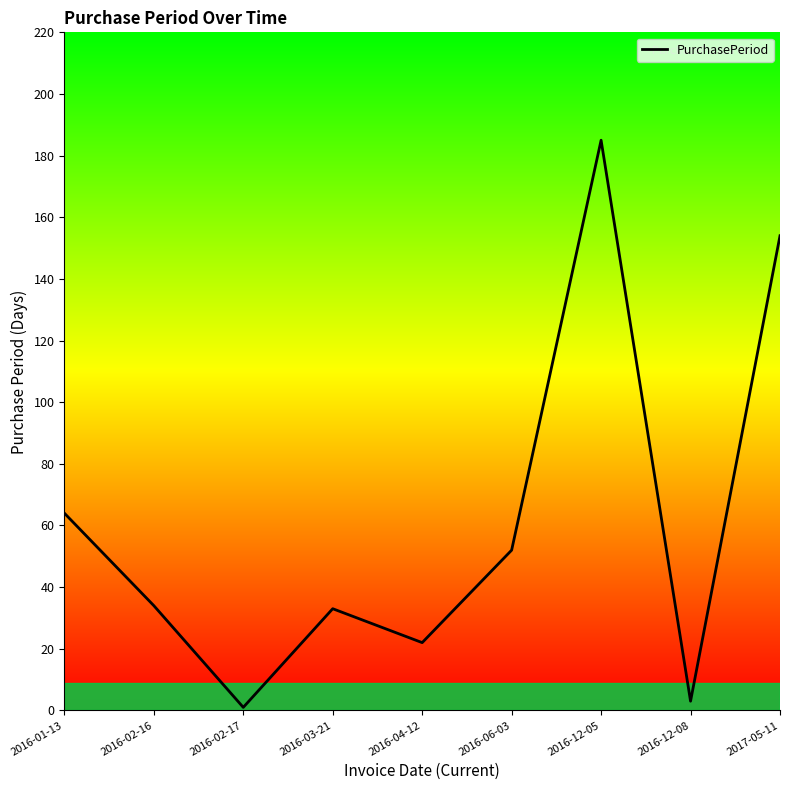

Does the chart display data point markers on the line(s)?

No